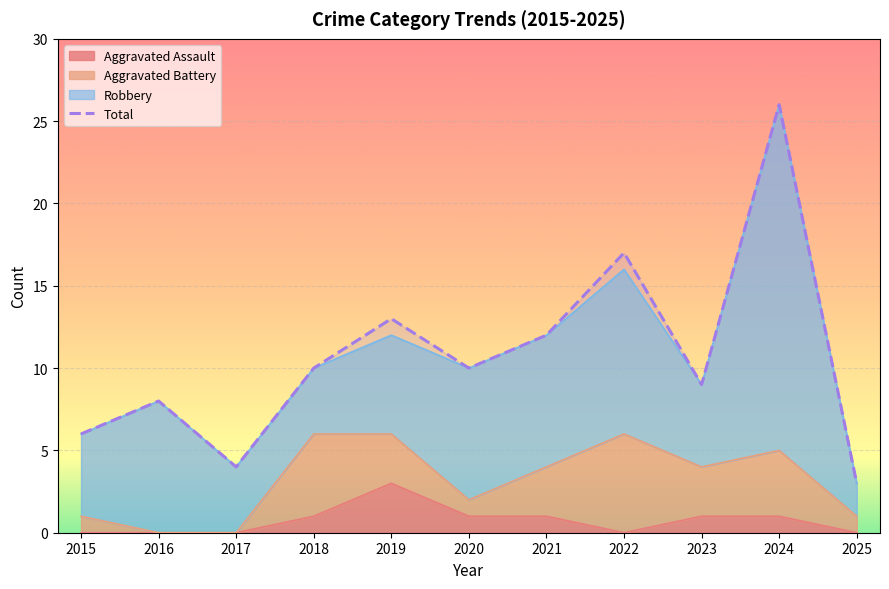

At which label does the data first exceed 10?

2019